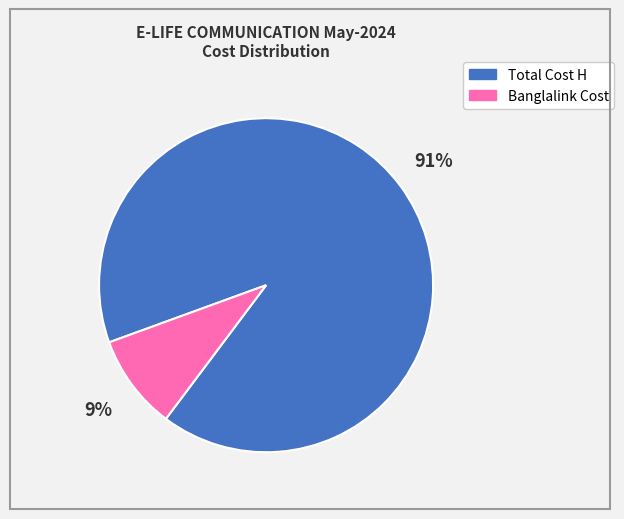

What percentage is the Total Cost H slice, to the nearest percent?

91%